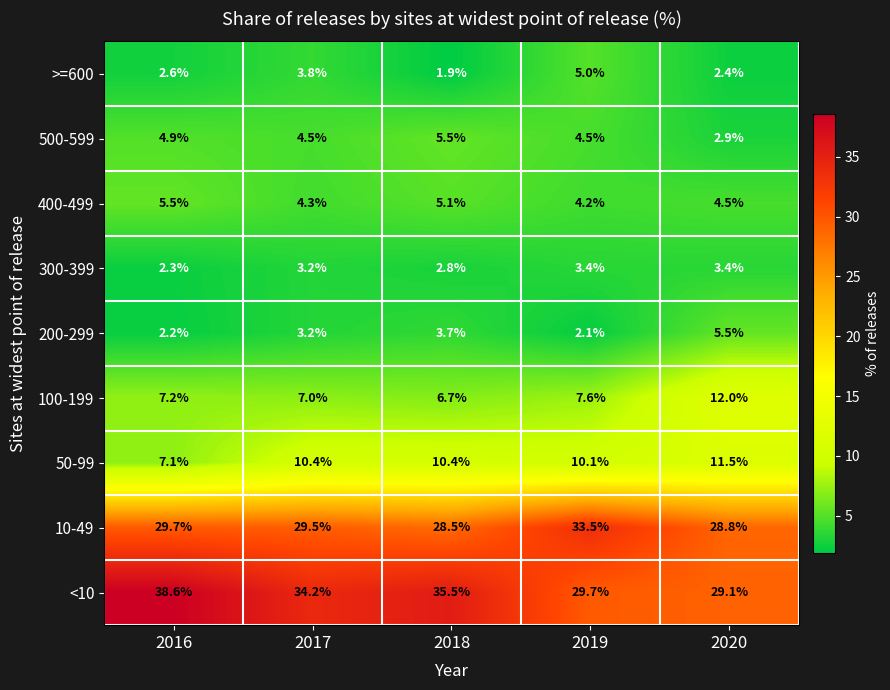

Is the value of 10-49 at 2019 greater than the value of 100-199 at 2020?

Yes